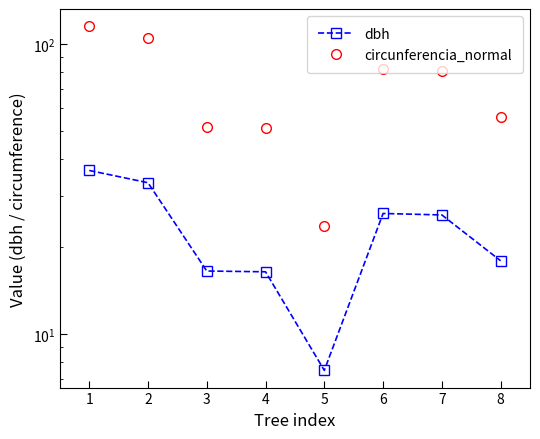

At which label is circunferencia_normal closest to 69?

7